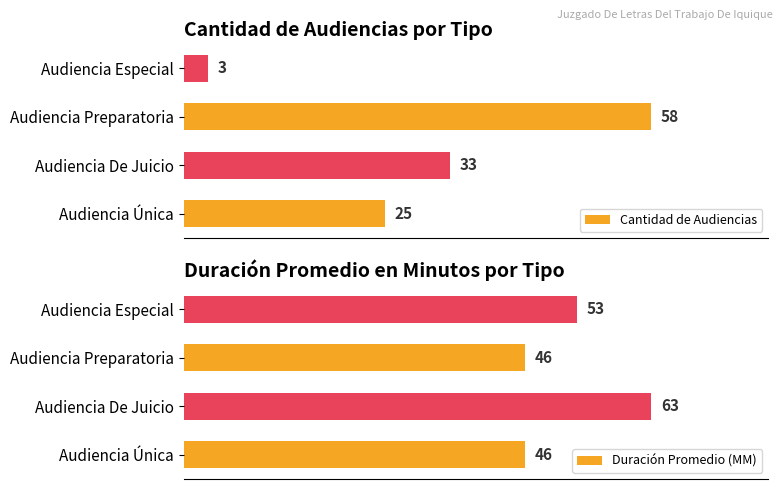

Where is Cantidad de Audiencias nearest to the value 30?

Audiencia De Juicio